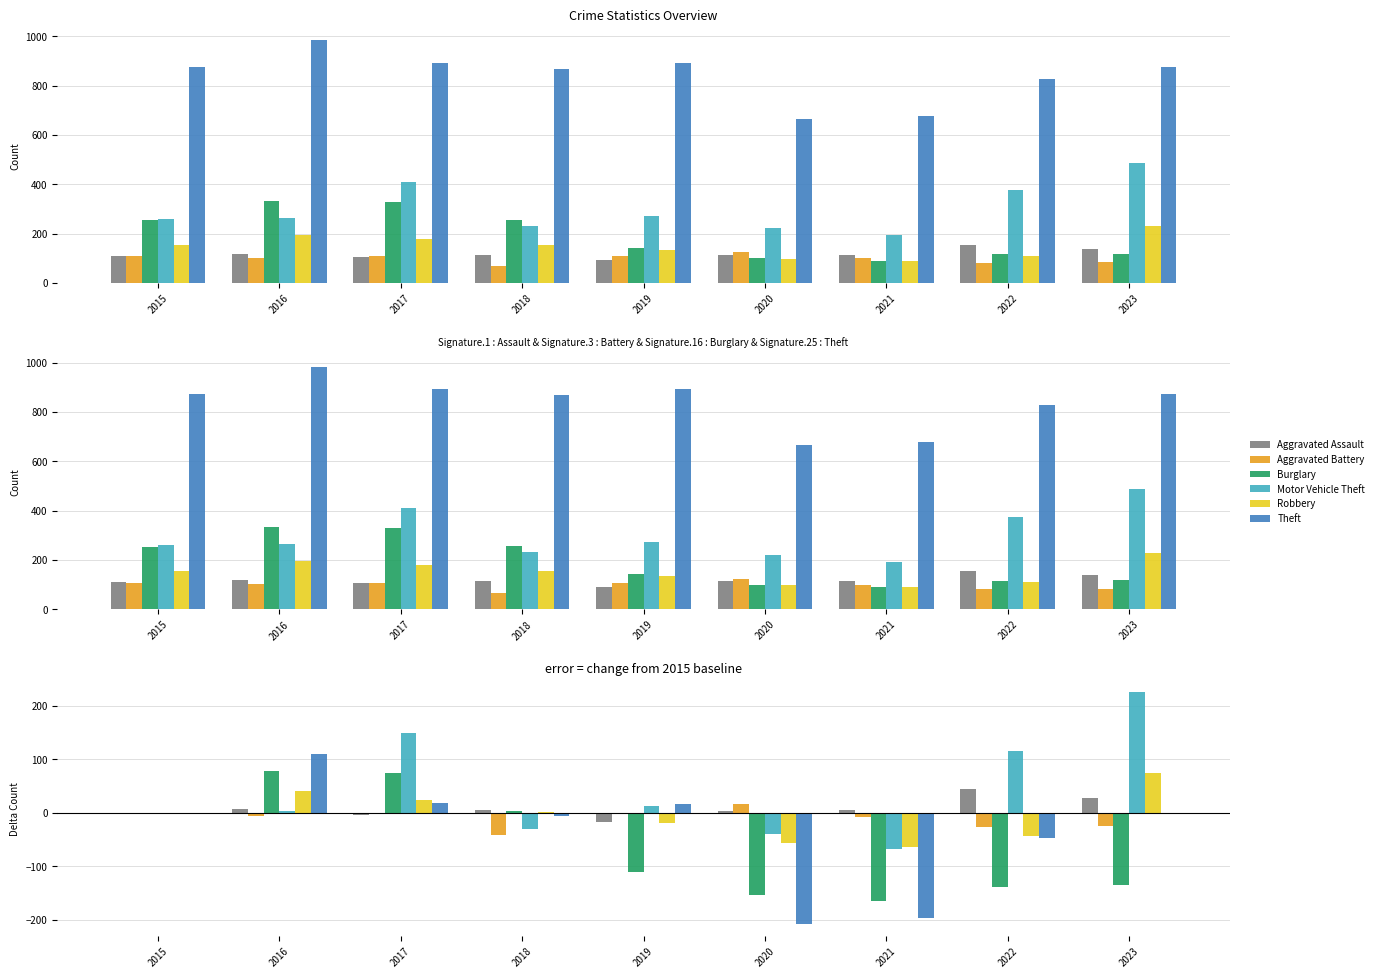

What is the total value across all series at 2016?

235